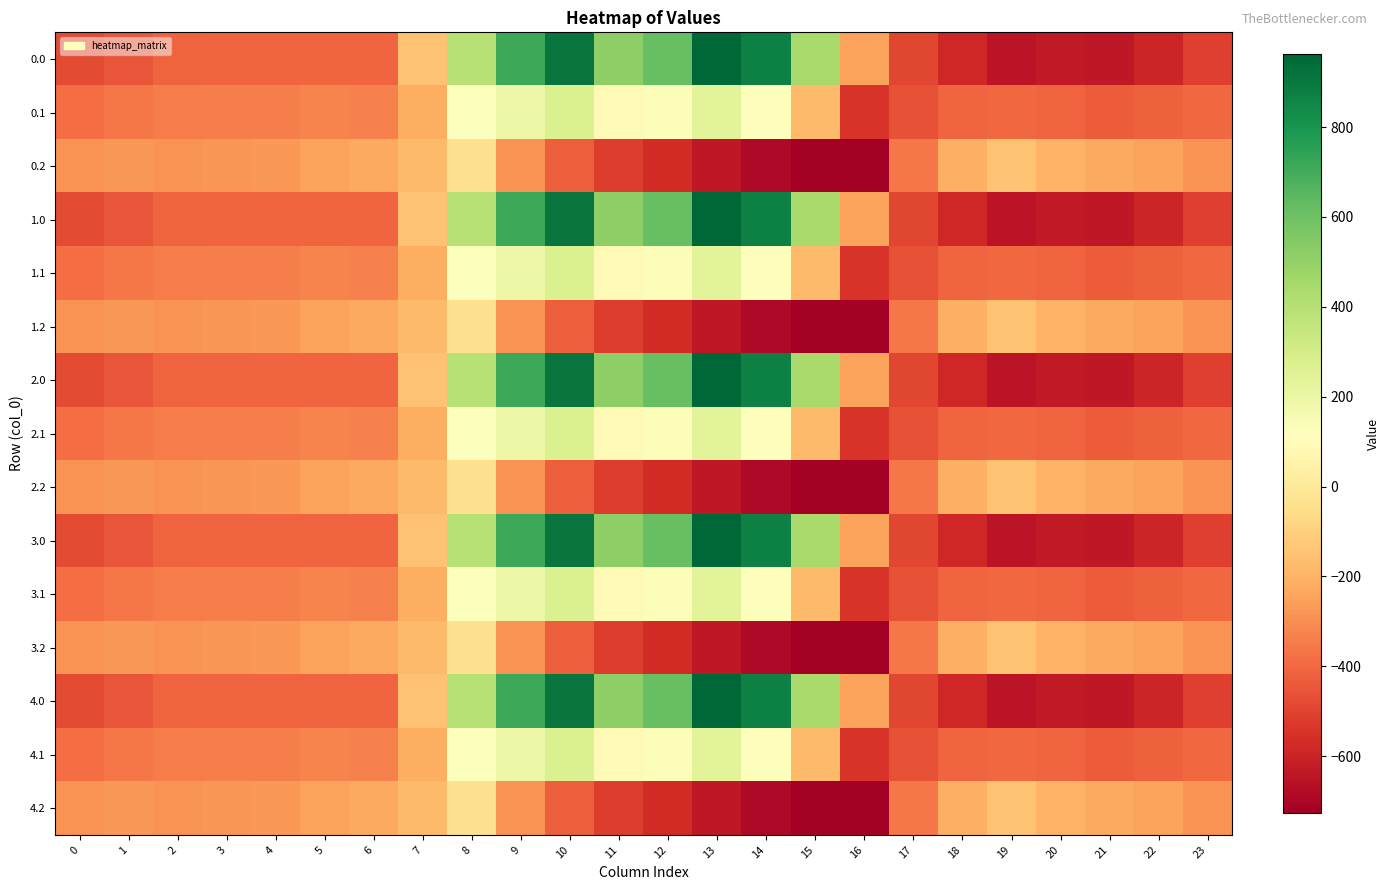

Which category has the lowest value across all series?

16